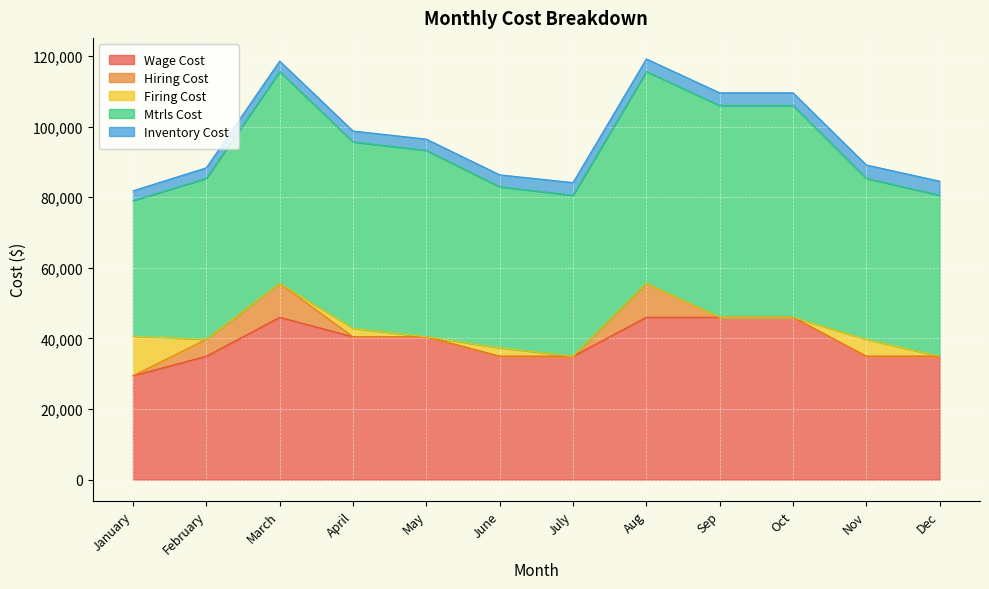

True or false: Mtrls Cost and Inventory Cost intersect in this chart.

False